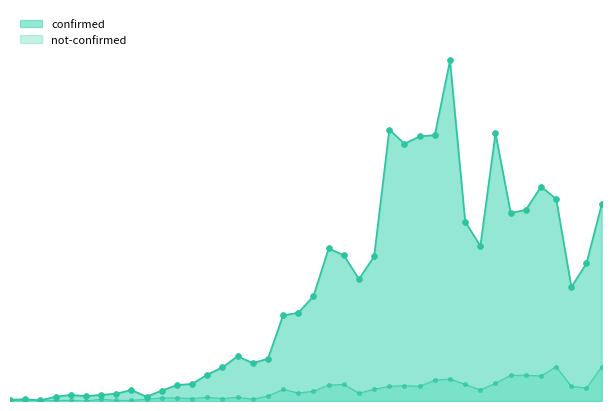

Which series reaches the minimum Y coordinate?

not-confirmed